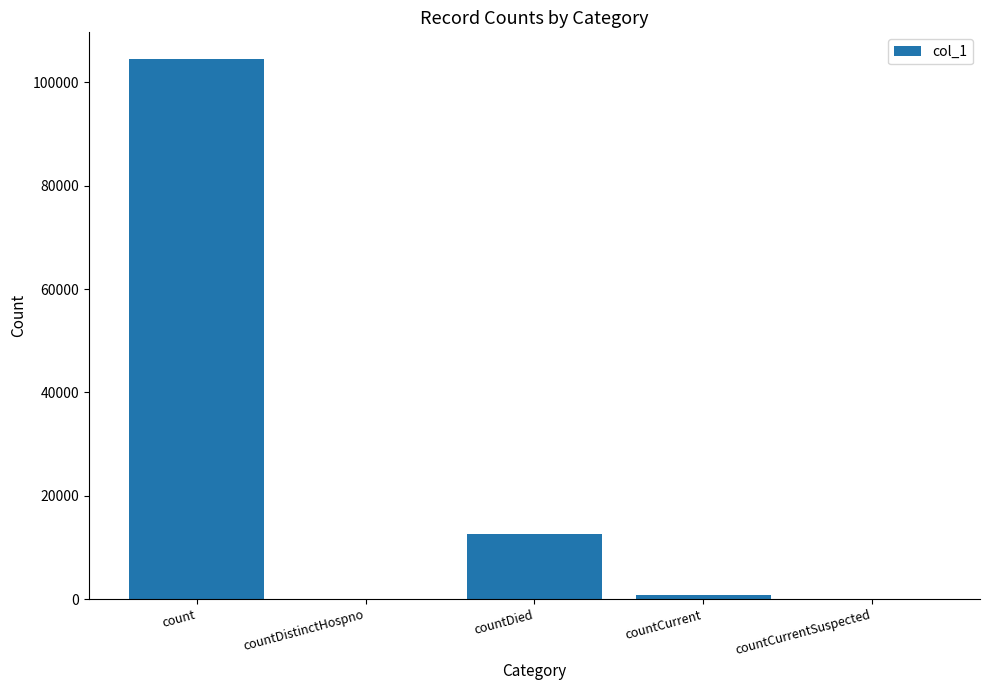

Are the bars horizontal?

No